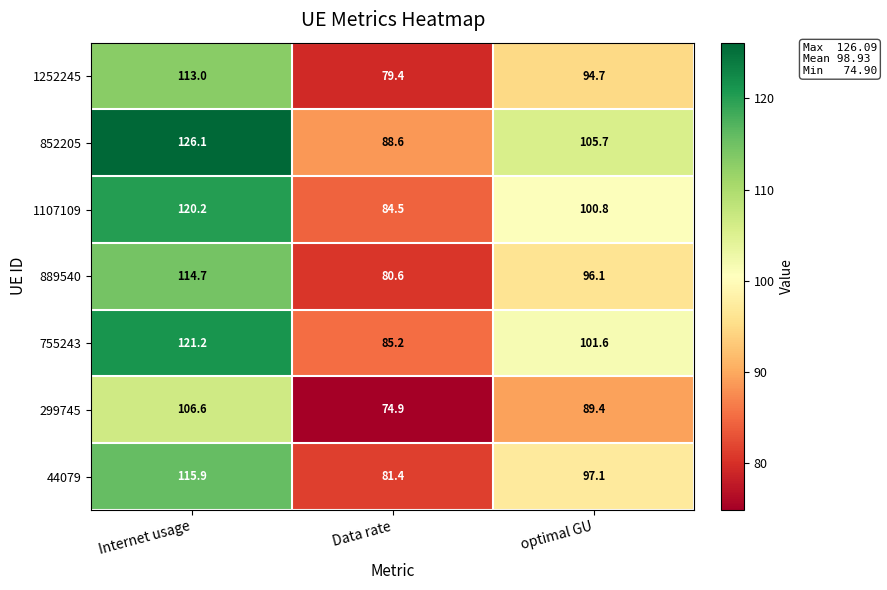

What is the greatest value displayed?

126.1